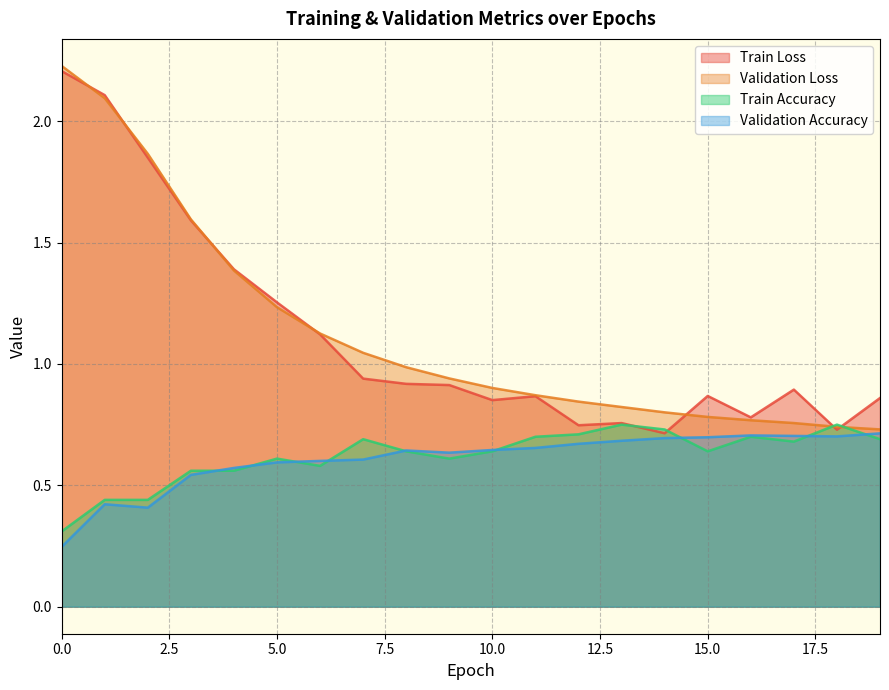

What value does the train_loss series have at 19?

0.9